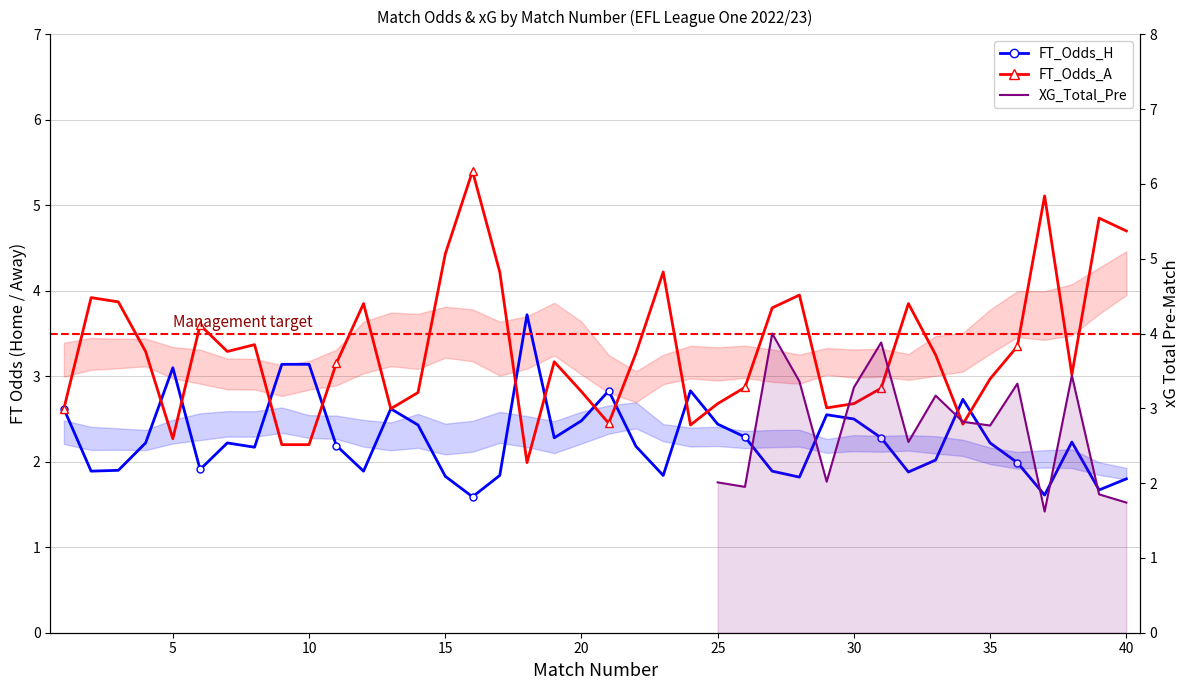

How many values in the FT_Odds_H series are below 2?

15